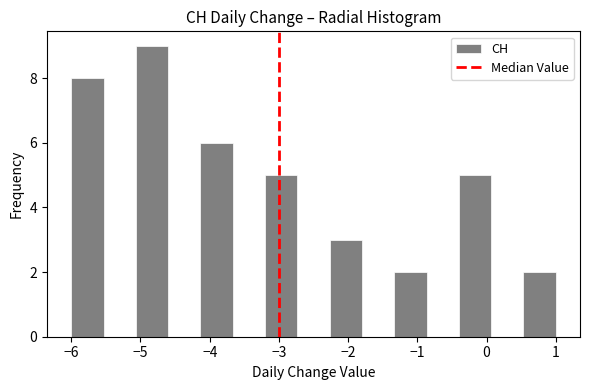

Reading left to right, transcribe this chart: for each bar, give the range it covers on the x-axis and its height. Neither the bar edges nor the heights are printed on the chart, so give them approximately, as read against the axes.

-6.0 to -5.5: 8
-5.5 to -5.1: 0
-5.1 to -4.6: 9
-4.6 to -4.1: 0
-4.1 to -3.7: 6
-3.7 to -3.2: 0
-3.2 to -2.7: 5
-2.7 to -2.3: 0
-2.3 to -1.8: 3
-1.8 to -1.3: 0
-1.3 to -0.9: 2
-0.9 to -0.4: 0
-0.4 to 0.1: 5
0.1 to 0.5: 0
0.5 to 1.0: 2